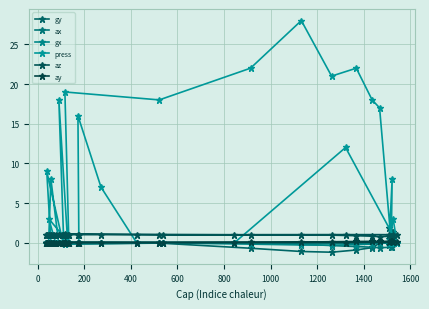

After their last crossing, which series has the higher values: gx or gy?

gy